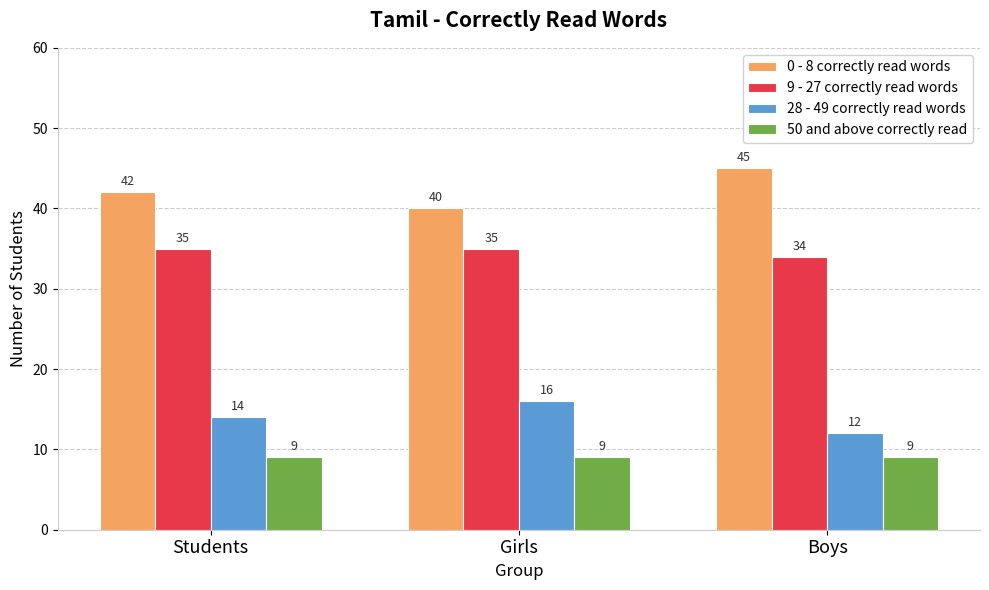

True or false: 28 - 49 correctly read words has a value of 16 at Girls.

True